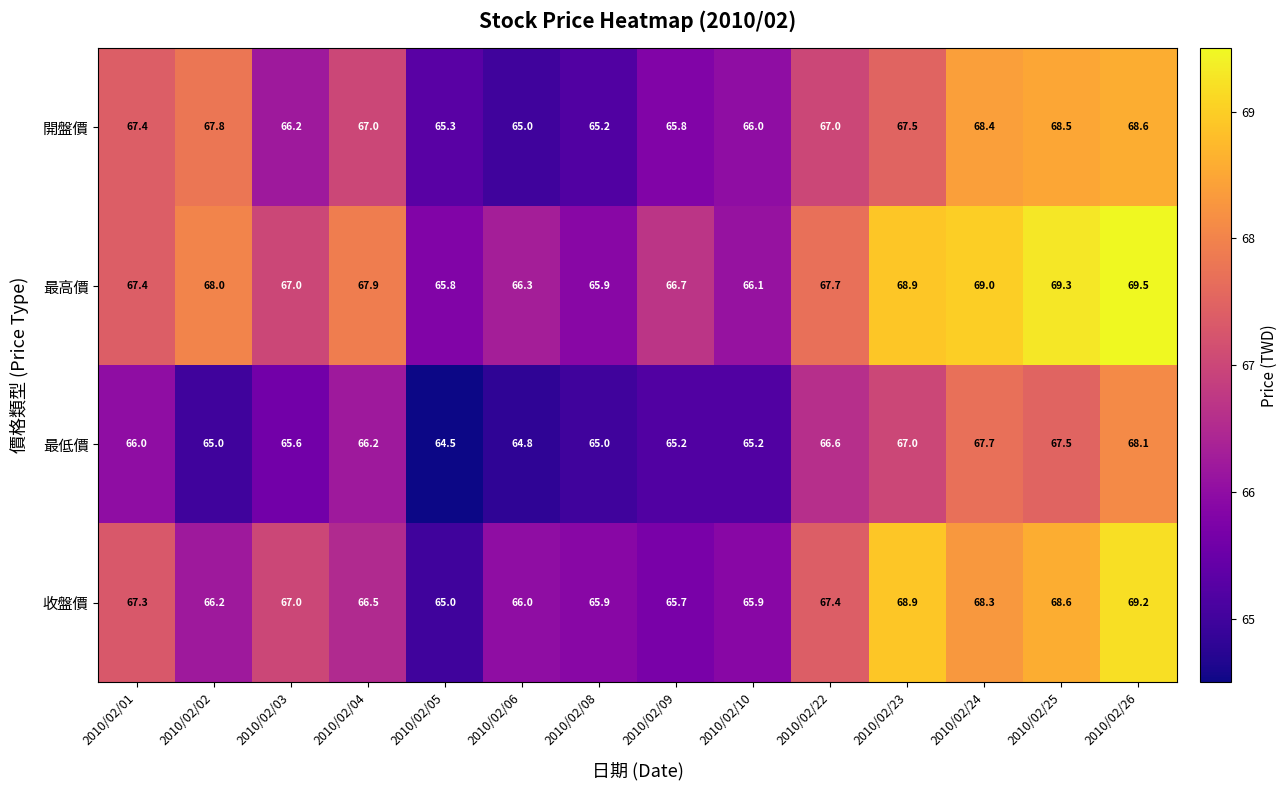

What is the highest value of the 收盤價 series?

69.2